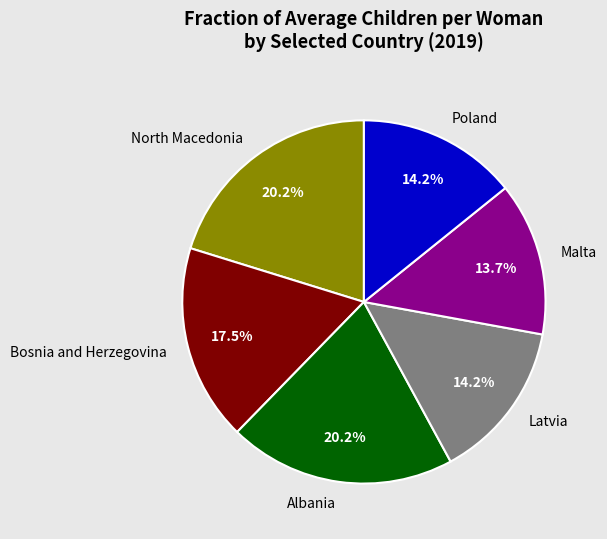

Does any single category account for the majority?

No